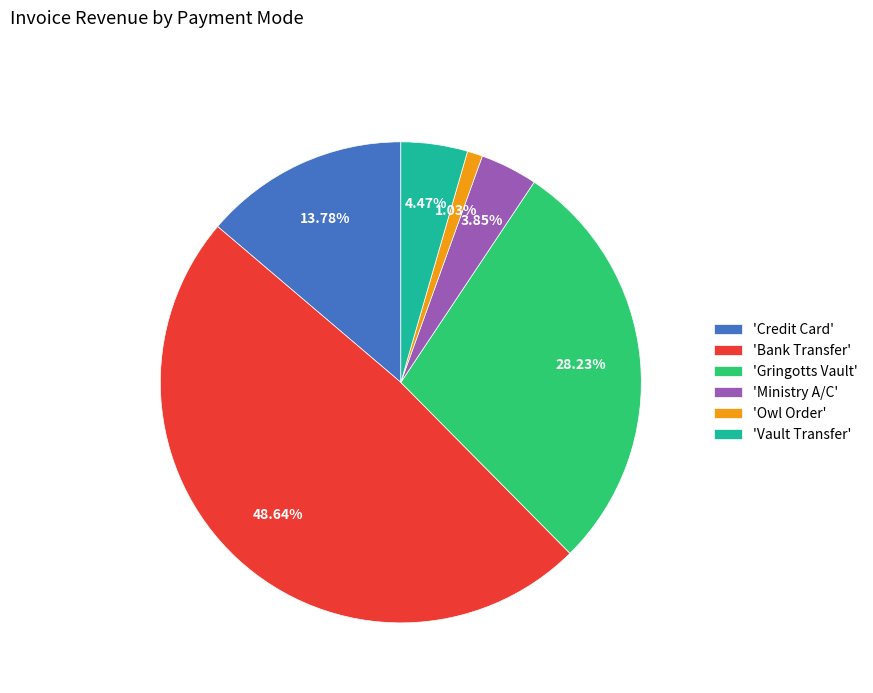

Count the number of slices in the pie.

6